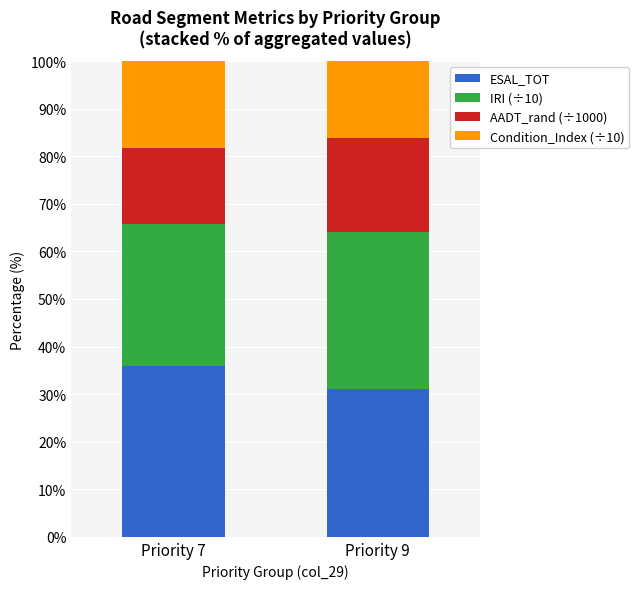

What is the minimum value for ESAL_TOT?

31.1